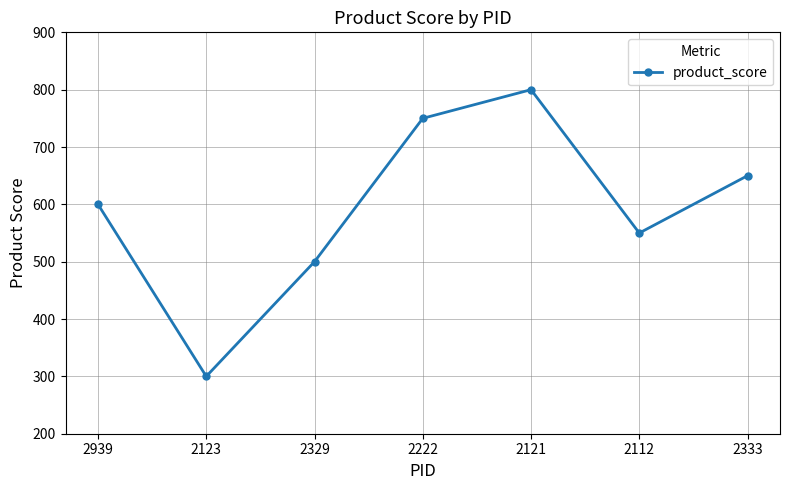

The chart shows a value of 807 at 2329. True or false?

False